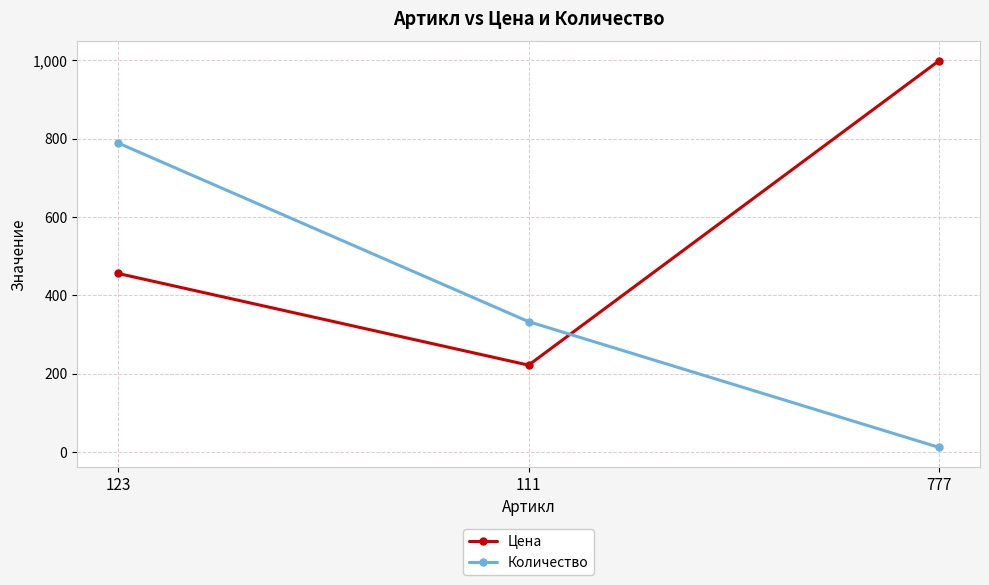

The Количество series shows 333 at 111. True or false?

True